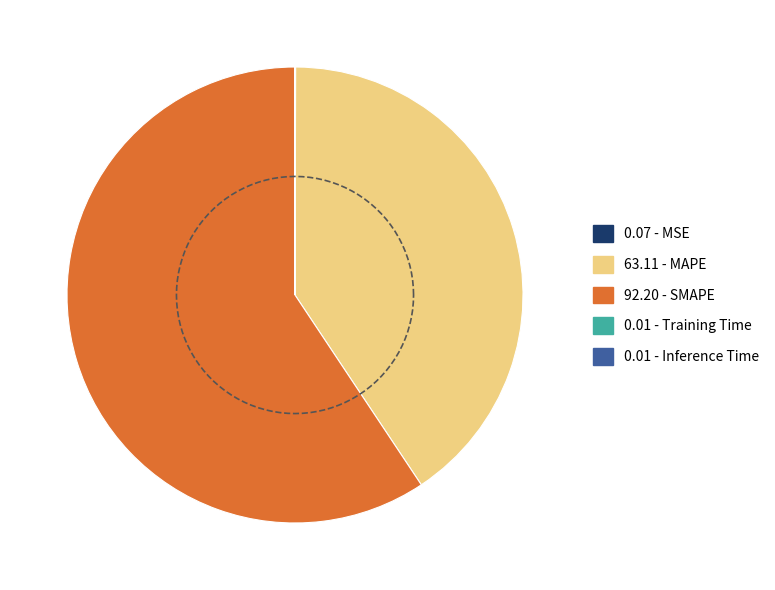

What is the change in value from MAPE to Inference Time?

-63.1